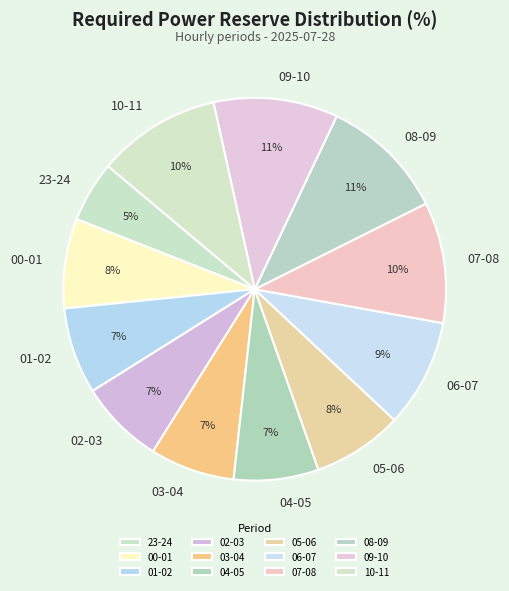

Is 10-11 the majority of the pie?

No